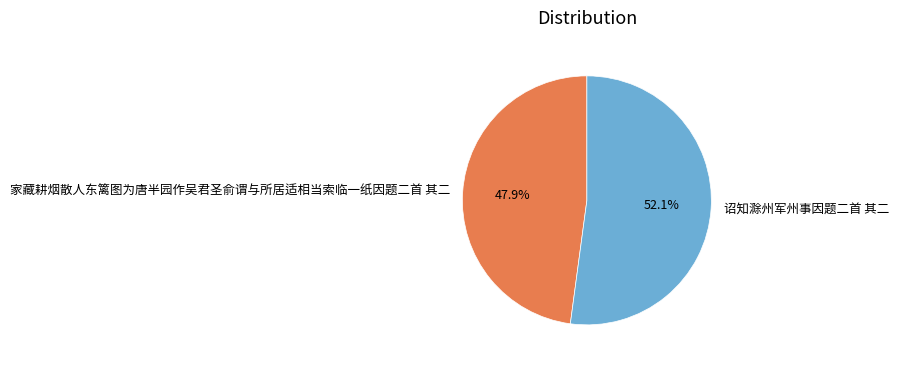

How much of the chart is everything except 家藏耕烟散人东篱图为唐半园作吴君圣俞谓与所居适相当索临一纸因题二首 其二?

52.1%